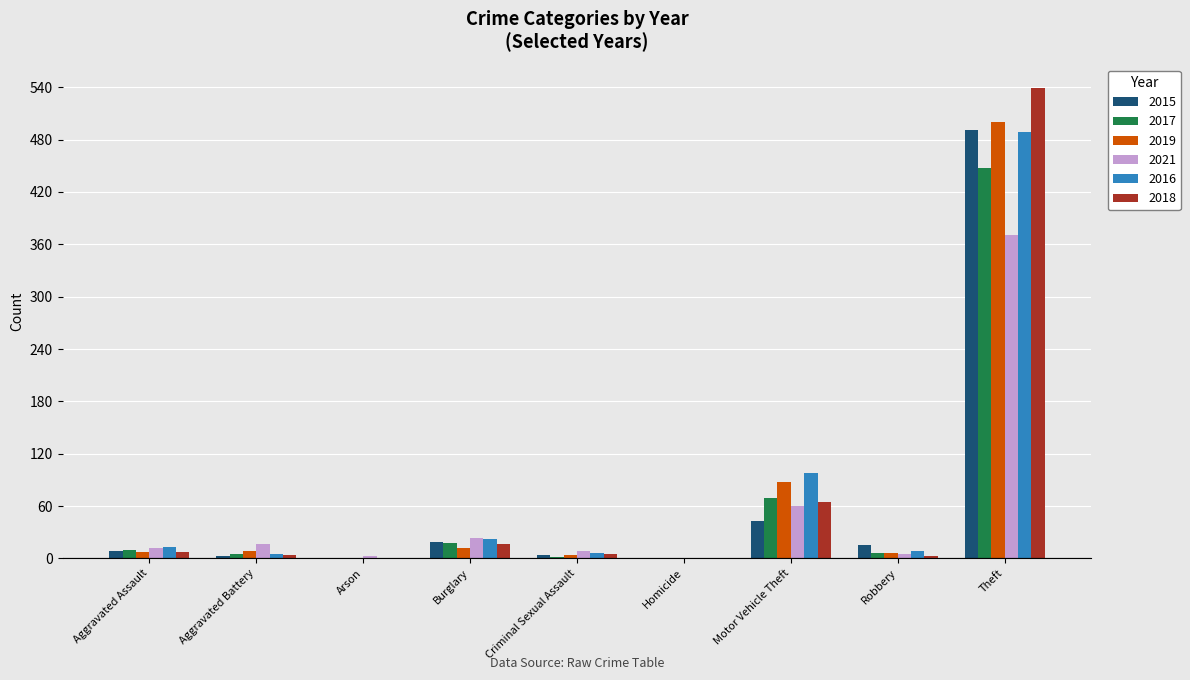

At which category is the sum across all series the highest?

Theft